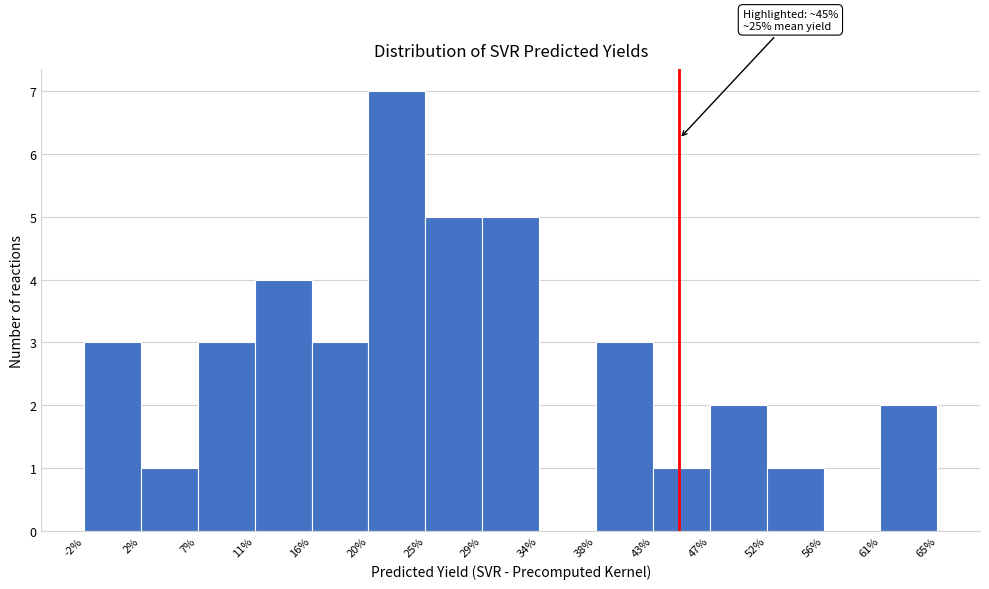

Which range on the x-axis has the tallest bar?

20% to 25%